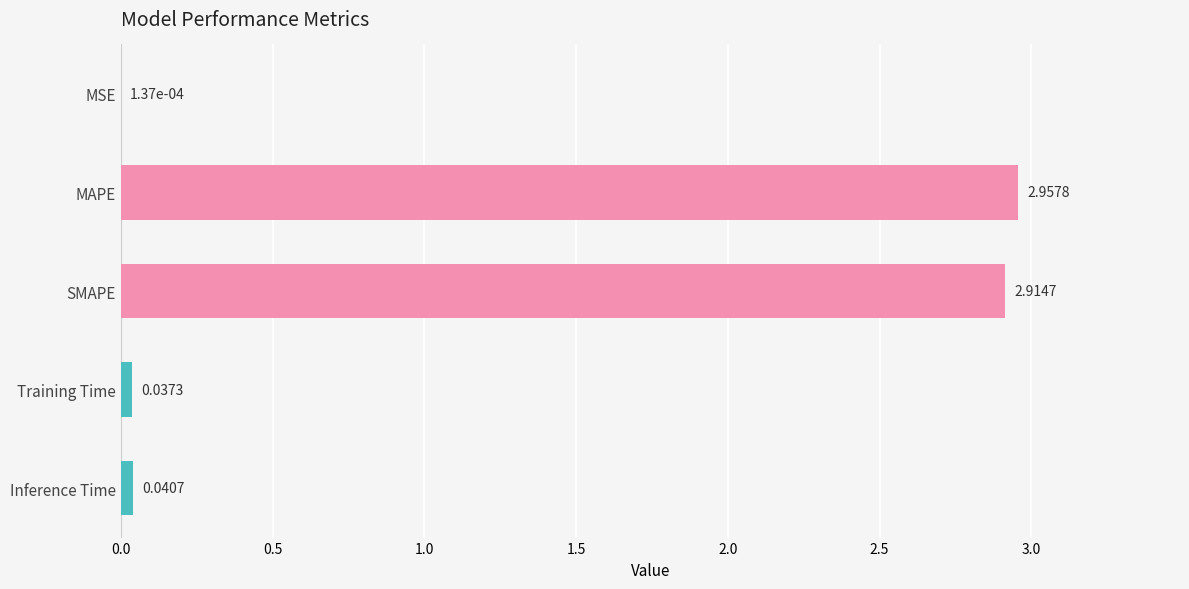

How many data points does each series have?

5